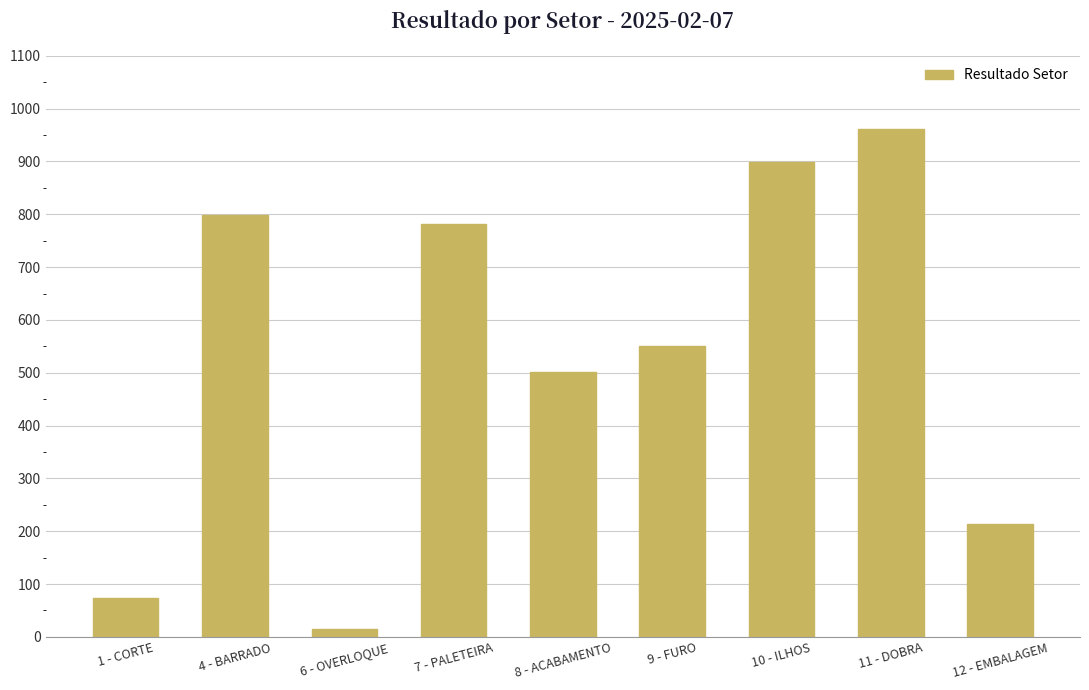

Which has a higher value, 9 - FURO or 12 - EMBALAGEM?

9 - FURO